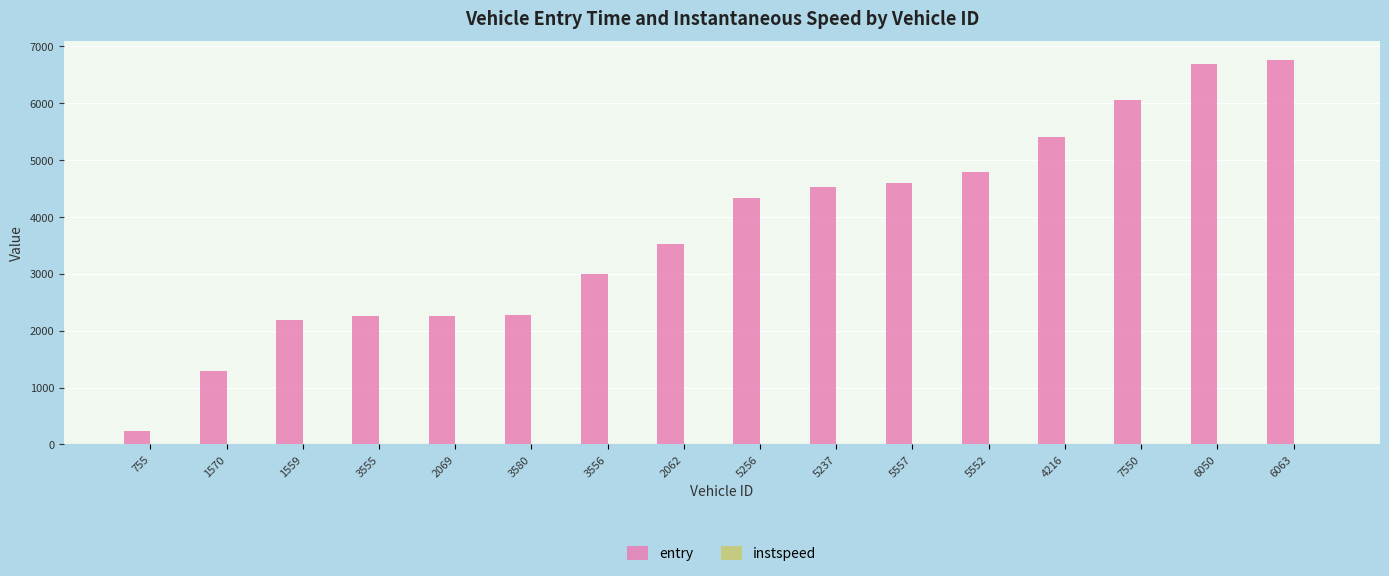

Which series has the largest total across all categories?

entry